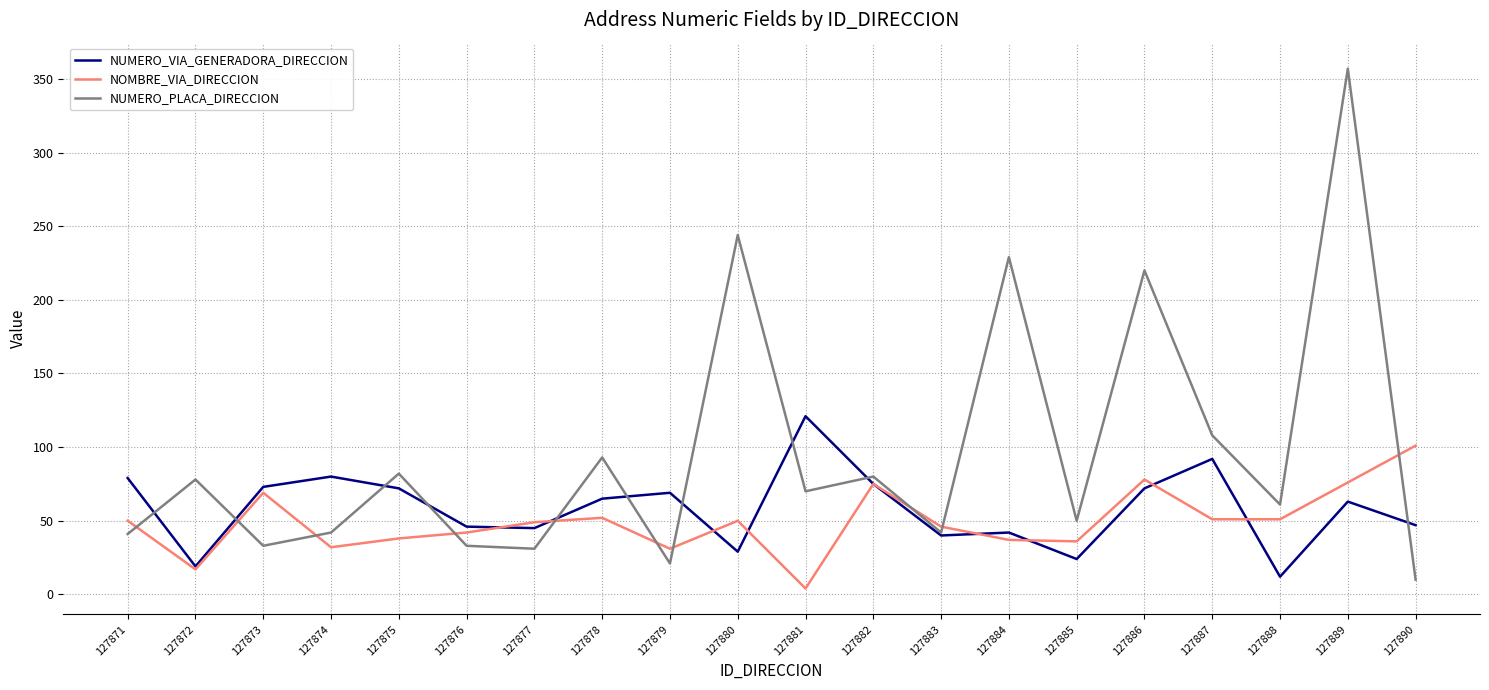

True or false: NOMBRE_VIA_DIRECCION has a value of 120 at 127882.

False